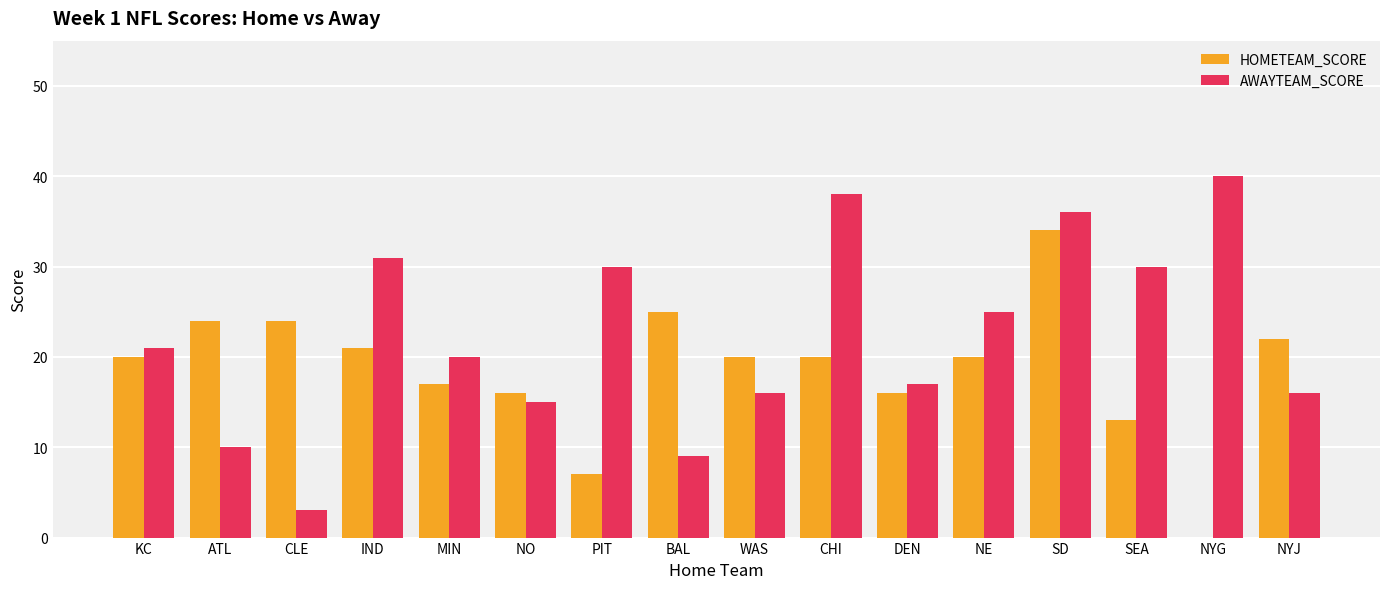

Is the value of AWAYTEAM_SCORE at NE greater than the value of HOMETEAM_SCORE at DEN?

Yes